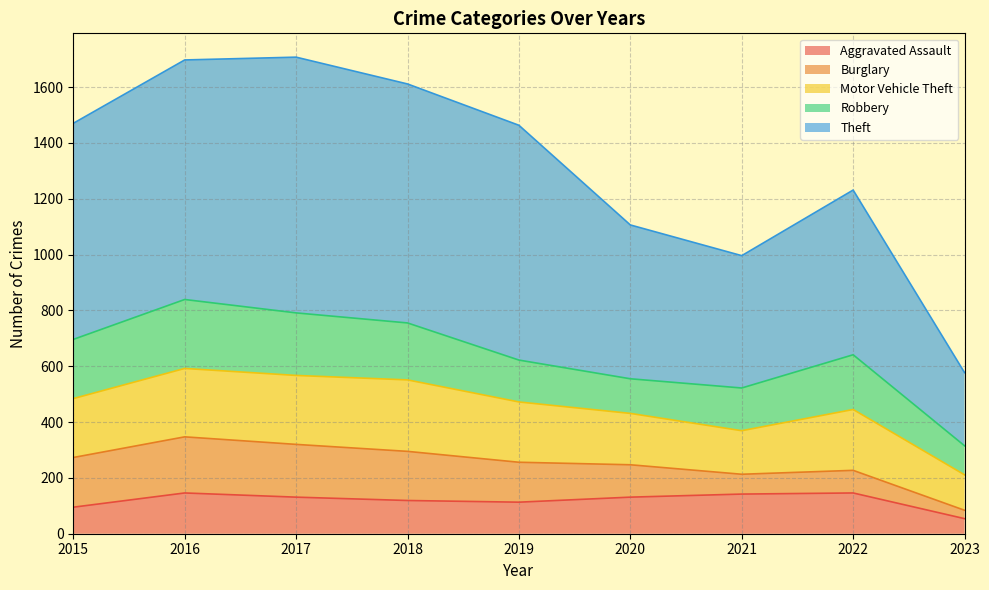

What is the value of the Aggravated Assault point at the 8th from the left?

146